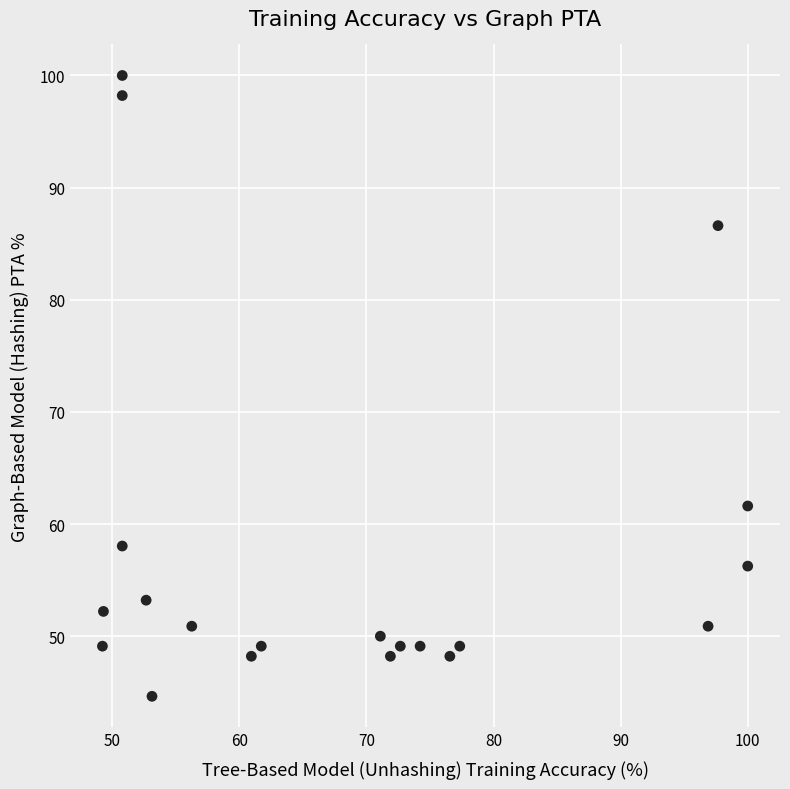

What is the range of X values (max minus min)?

50.8